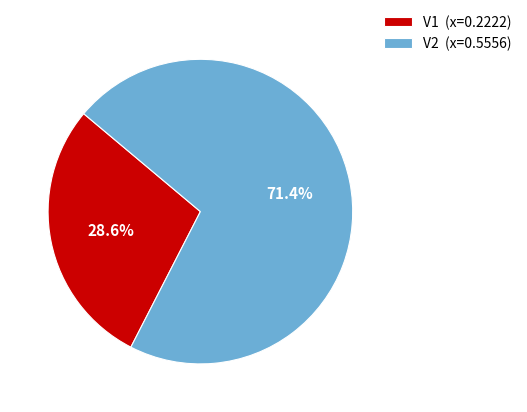

How many segments does this pie chart have?

2